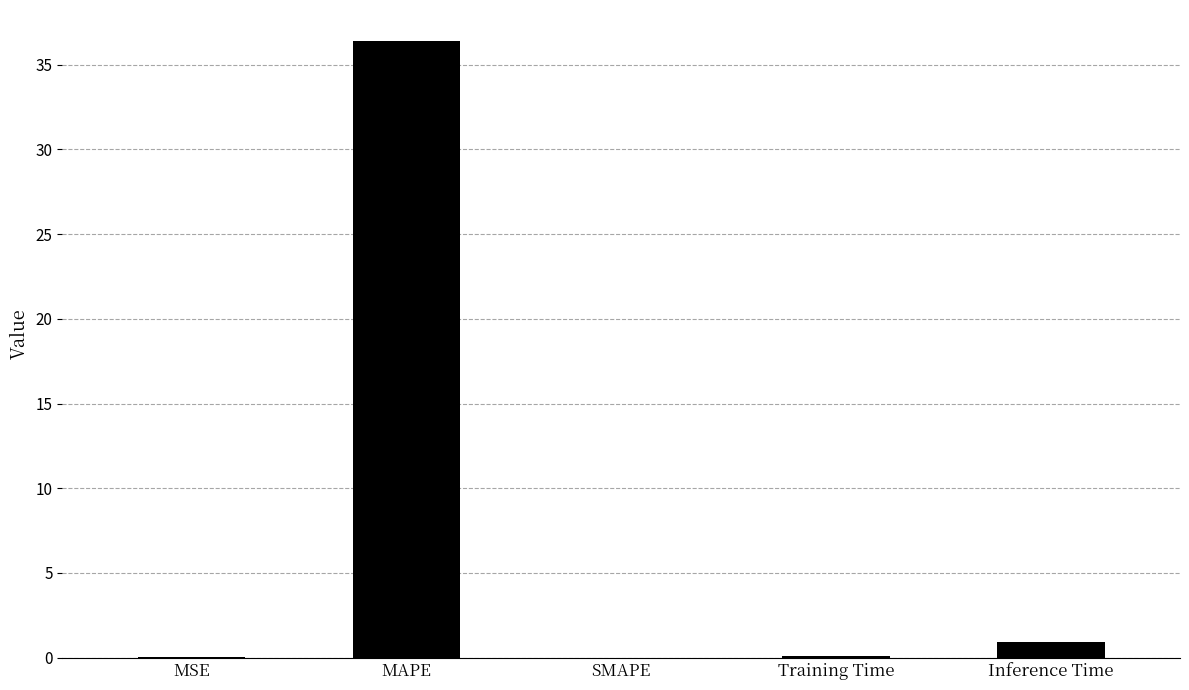

How many data points does each series have?

5